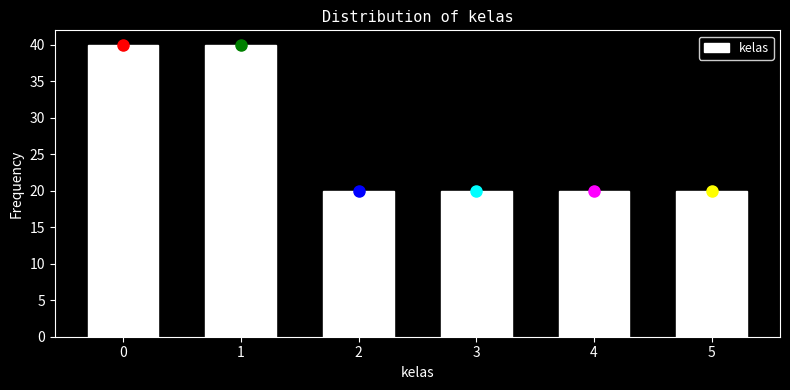

Reading left to right, transcribe all the data shown in this chart.

40	40	20	20	20	20